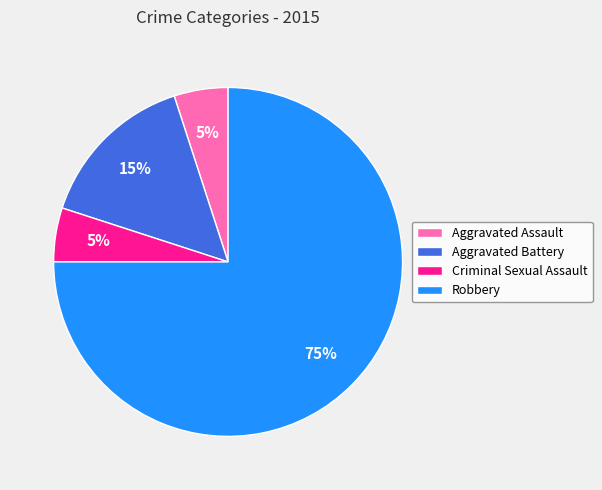

Does Aggravated Assault account for over 50% of the chart?

No